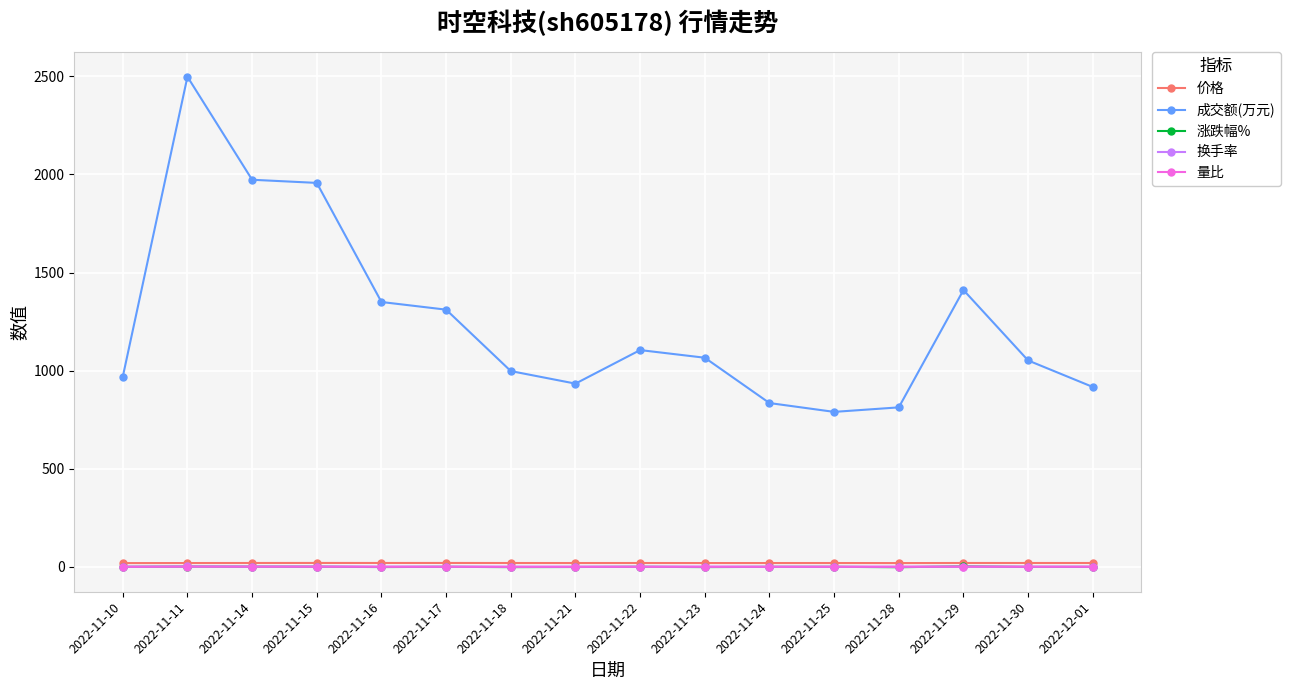

What is the label of the 10th point from the right?

2022-11-18